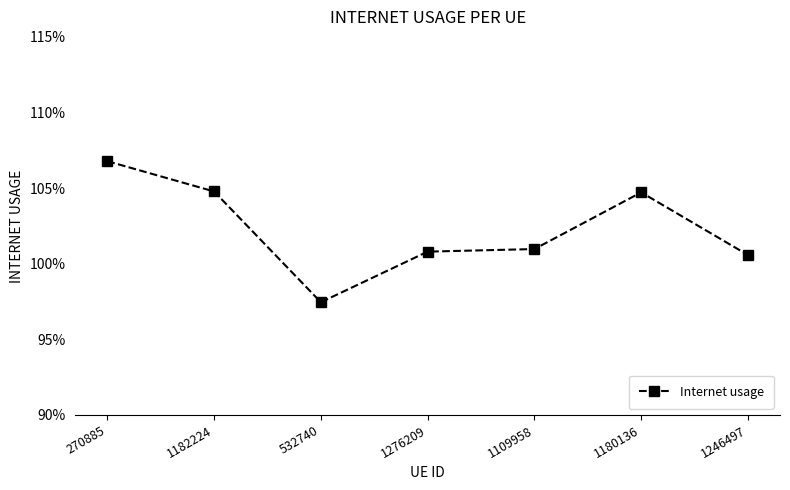

What is the label of the 1st point from the right?

1246497